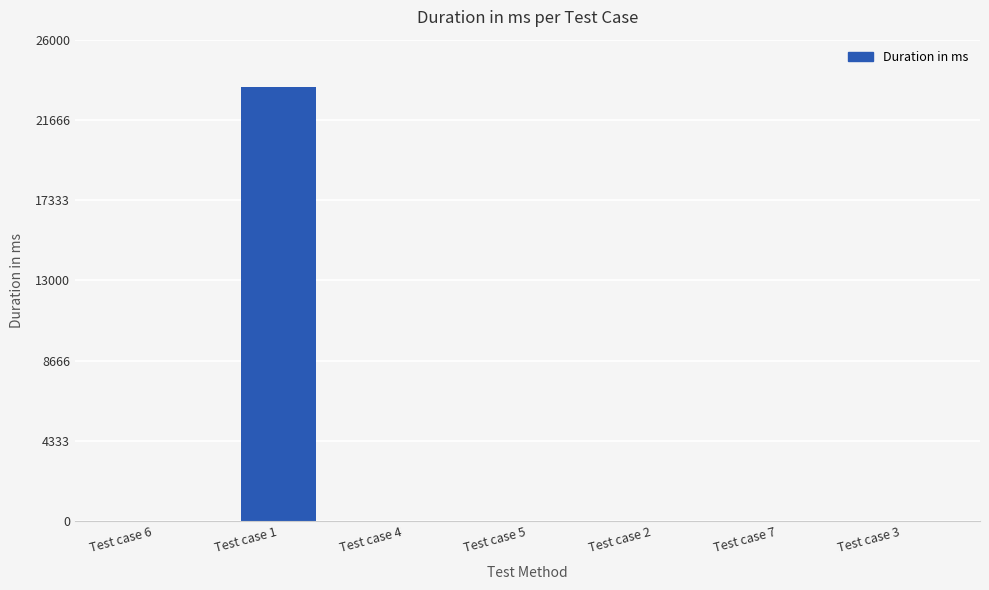

Which has a higher value, Test case 1 or Test case 7?

Test case 1